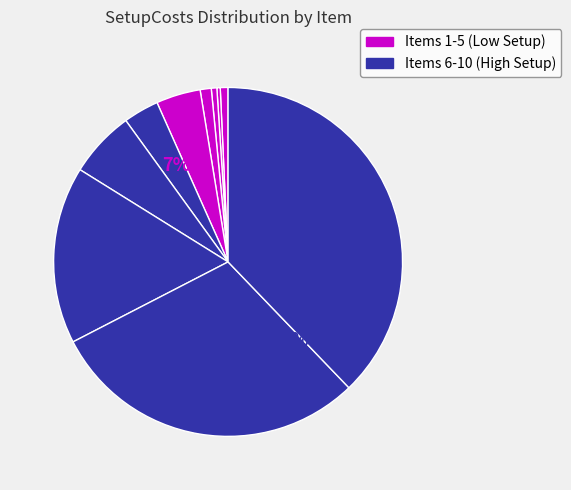

What is the total percentage of 2 and 9?

29.9%